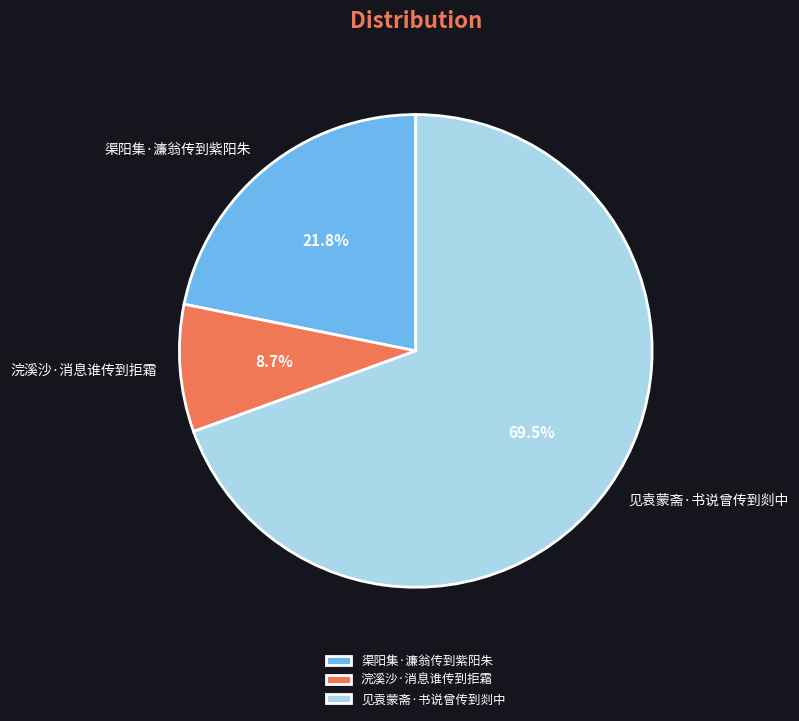

What portion of the pie excludes 浣溪沙·消息谁传到拒霜?

91.3%